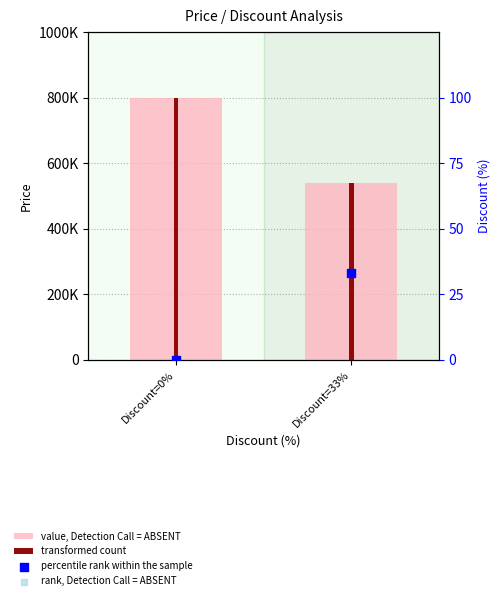

What is the total value across all series at Discount=33%?

1080066